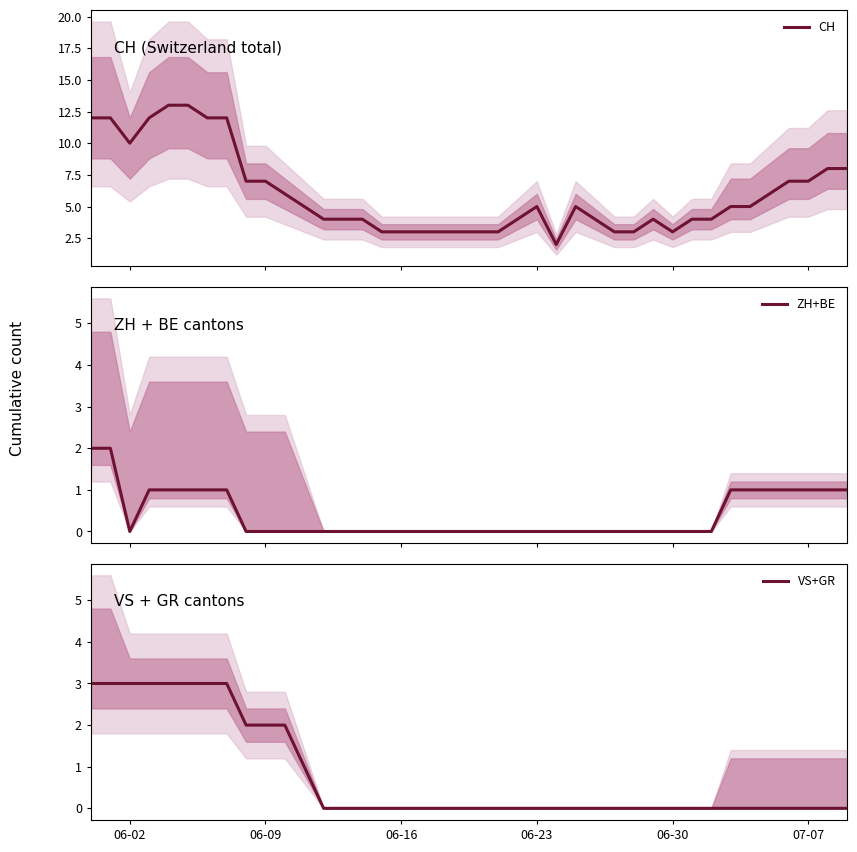

What is the highest value of the CH series?

13